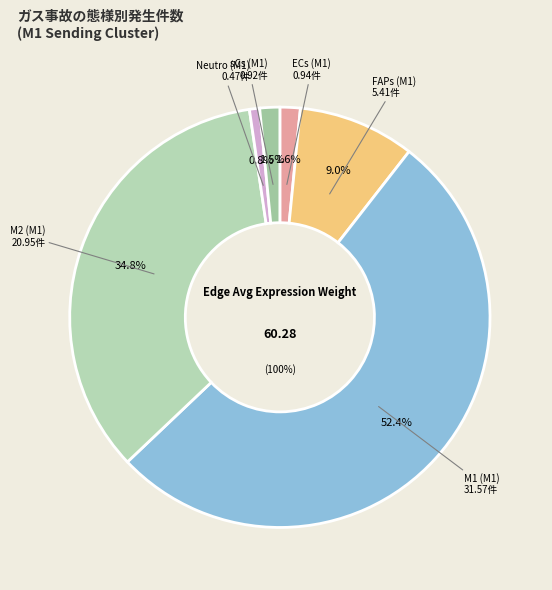

Which slice is the smallest?

Neutro (M1)